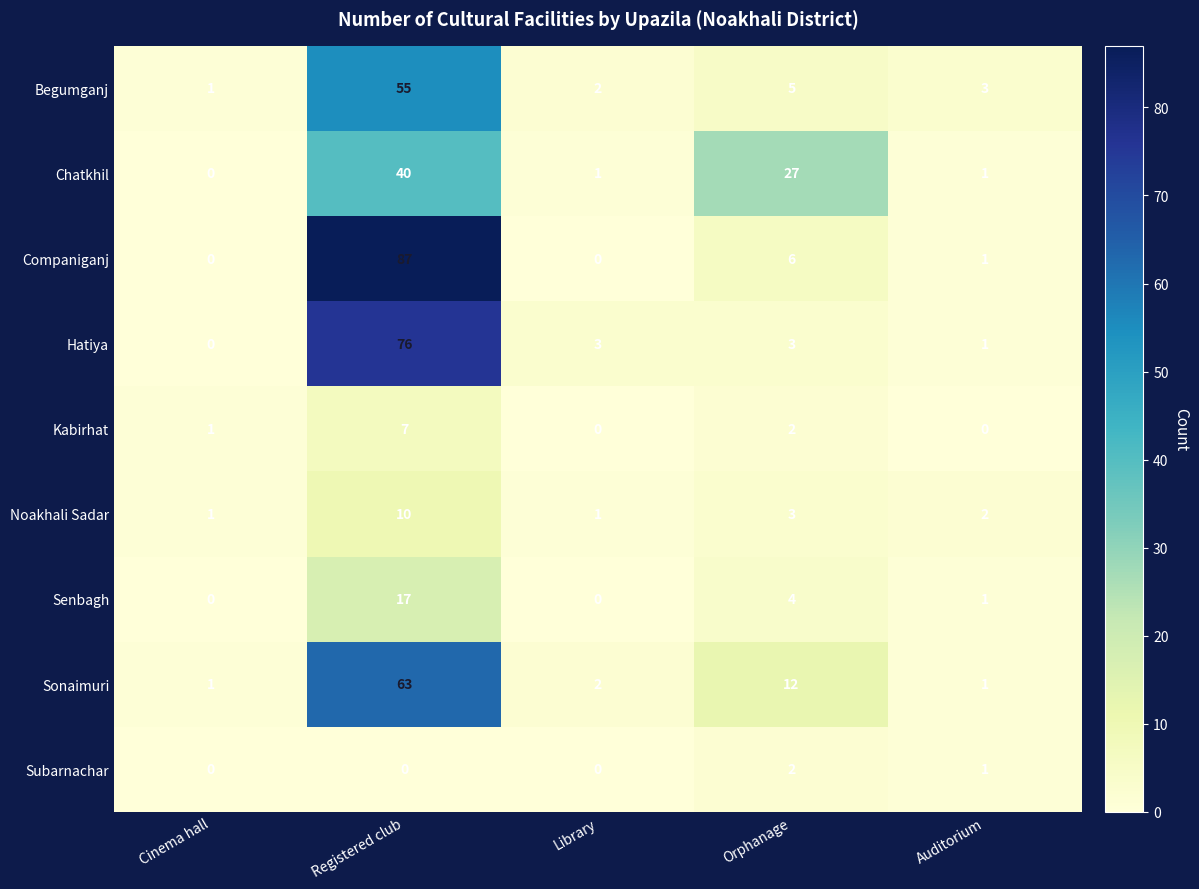

Where is Sonaimuri nearest to the value 32?

Orphanage